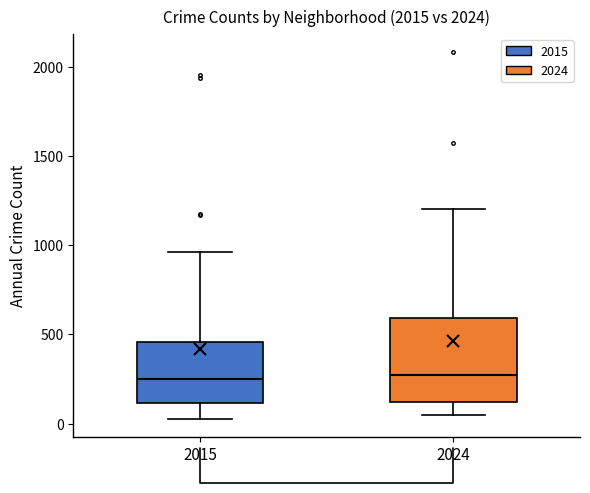

Which box is the tallest, from its lower edge to its upper edge?

2024